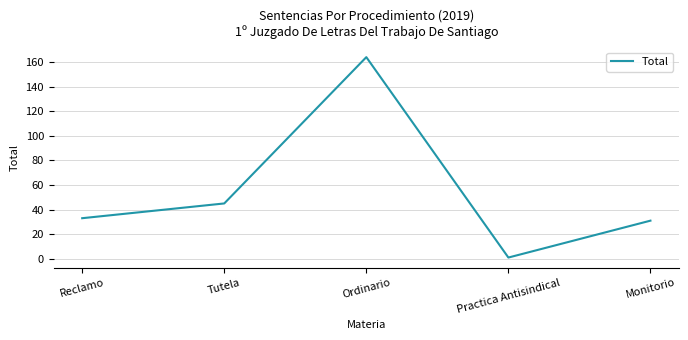

List the labels in order of value, smallest first.

Practica Antisindical, Monitorio, Reclamo, Tutela, Ordinario